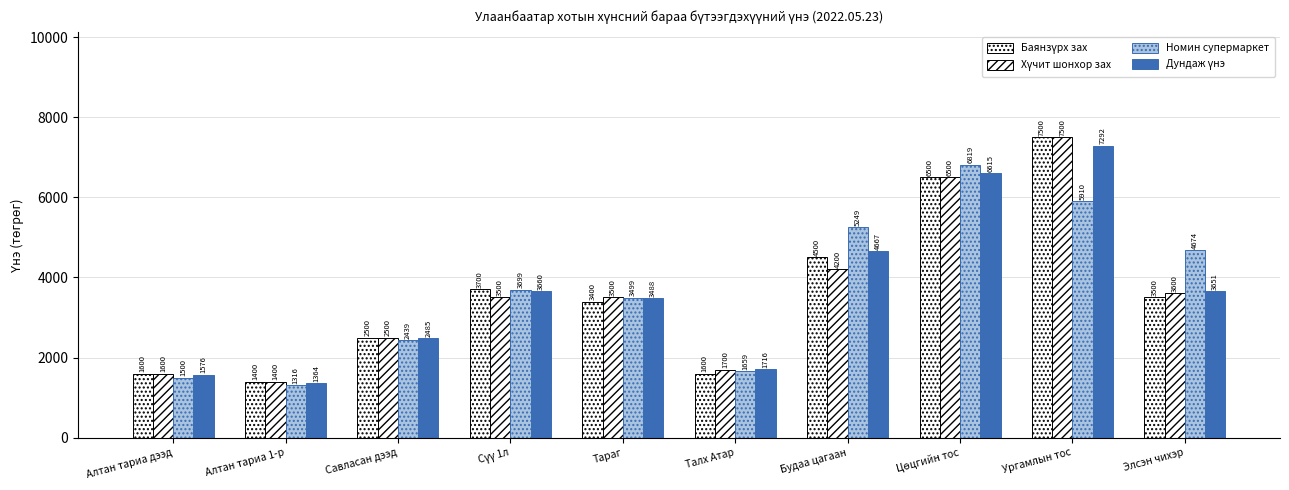

How many values in the Номин супермаркет series are below 3699?

5